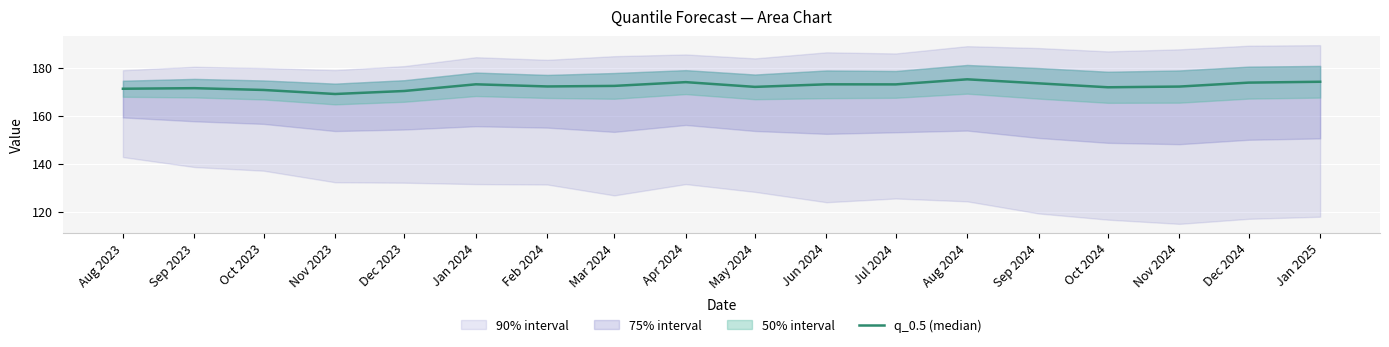

Which category has the highest value across all series?

Aug 2024